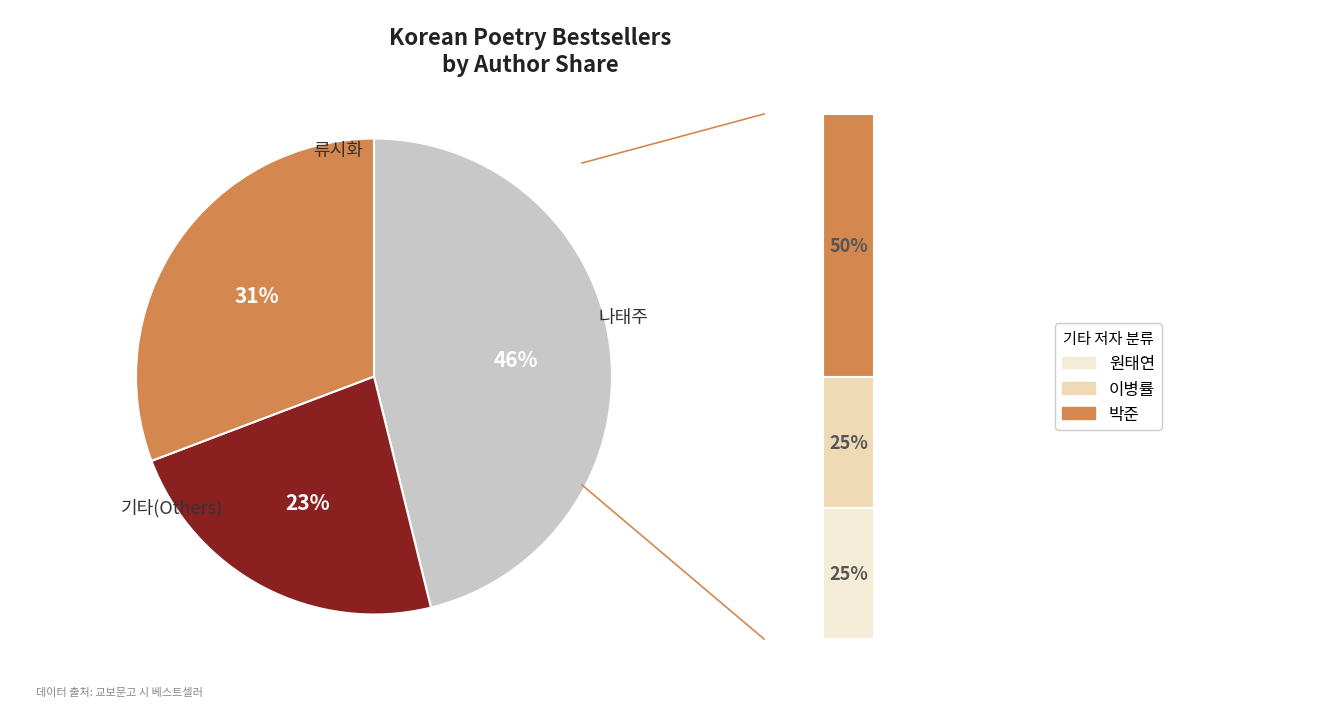

Is there any slice that represents more than half of the pie?

No